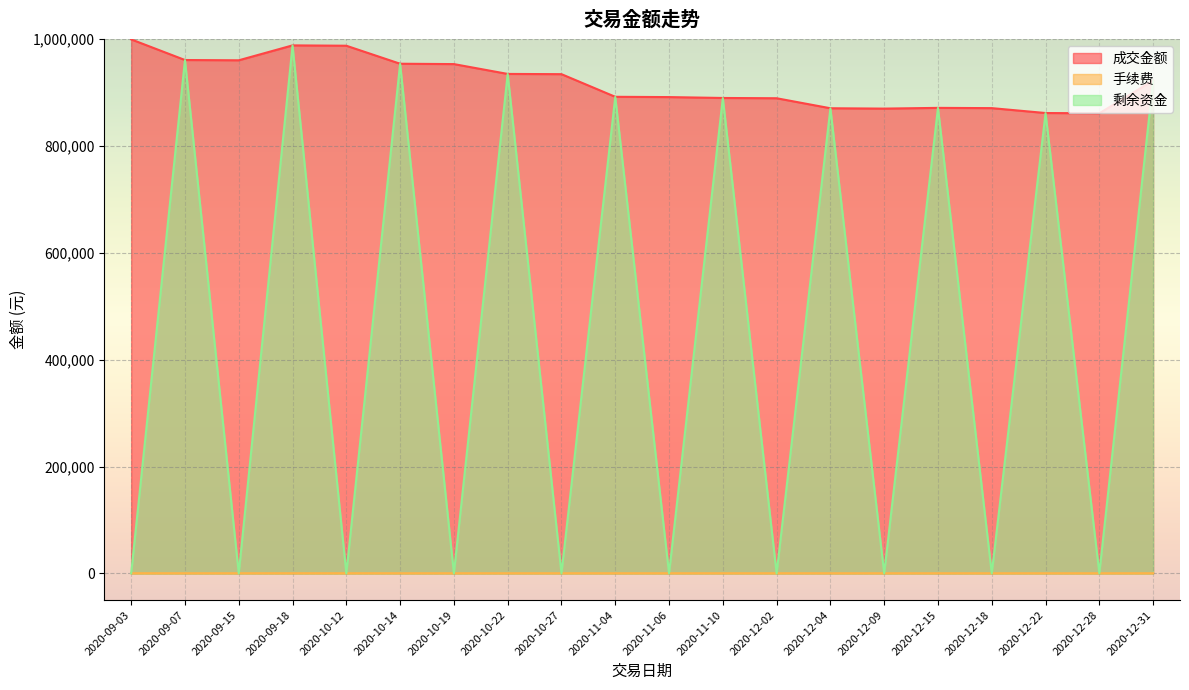

Reading left to right, what are all the values shown in this chart?

成交金额: 2020-09-03=999618.9	2020-09-07=961007.0	2020-09-15=960496.5	2020-09-18=988402.7	2020-10-12=987758.1	2020-10-14=954039.4	2020-10-19=953380.8	2020-10-22=934961.2	2020-10-27=934526.0	2020-11-04=892145.0	2020-11-06=891607.5	2020-11-10=889953.8	2020-12-02=889440.0	2020-12-04=870709.4	2020-12-09=870048.0	2020-12-15=871416.0	2020-12-18=870945.3	2020-12-22=861780.9	2020-12-28=861244.9	2020-12-31=922659.1
手续费: 2020-09-03=299.9	2020-09-07=288.3	2020-09-15=288.1	2020-09-18=296.5	2020-10-12=296.3	2020-10-14=286.2	2020-10-19=286.0	2020-10-22=280.5	2020-10-27=280.4	2020-11-04=267.6	2020-11-06=267.5	2020-11-10=267.0	2020-12-02=266.8	2020-12-04=261.2	2020-12-09=261.0	2020-12-15=261.4	2020-12-18=261.3	2020-12-22=258.5	2020-12-28=258.4	2020-12-31=276.8
剩余资金: 2020-09-03=81.2	2020-09-07=960799.9	2020-09-15=15.3	2020-09-18=988121.5	2020-10-12=67.1	2020-10-14=953820.3	2020-10-19=153.5	2020-10-22=934834.3	2020-10-27=27.9	2020-11-04=891905.3	2020-11-06=30.3	2020-11-10=889717.0	2020-12-02=10.2	2020-12-04=870458.4	2020-12-09=149.4	2020-12-15=871304.0	2020-12-18=97.4	2020-12-22=861619.8	2020-12-28=116.5	2020-12-31=922498.8